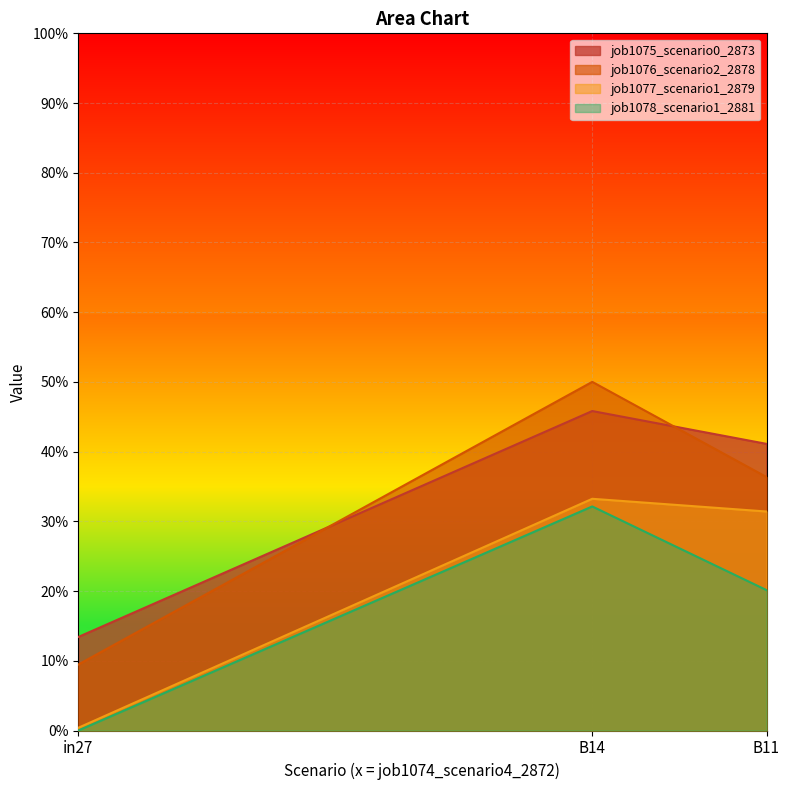

What is the total value across all series at B11?

1.3